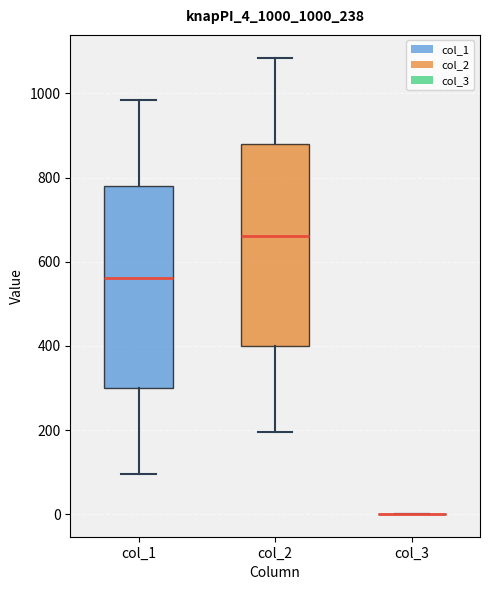

Where does the median line of the box for col_1 sit on the y-axis? The values are not printed on the chart, so give them approximately, as read against the axis.

560